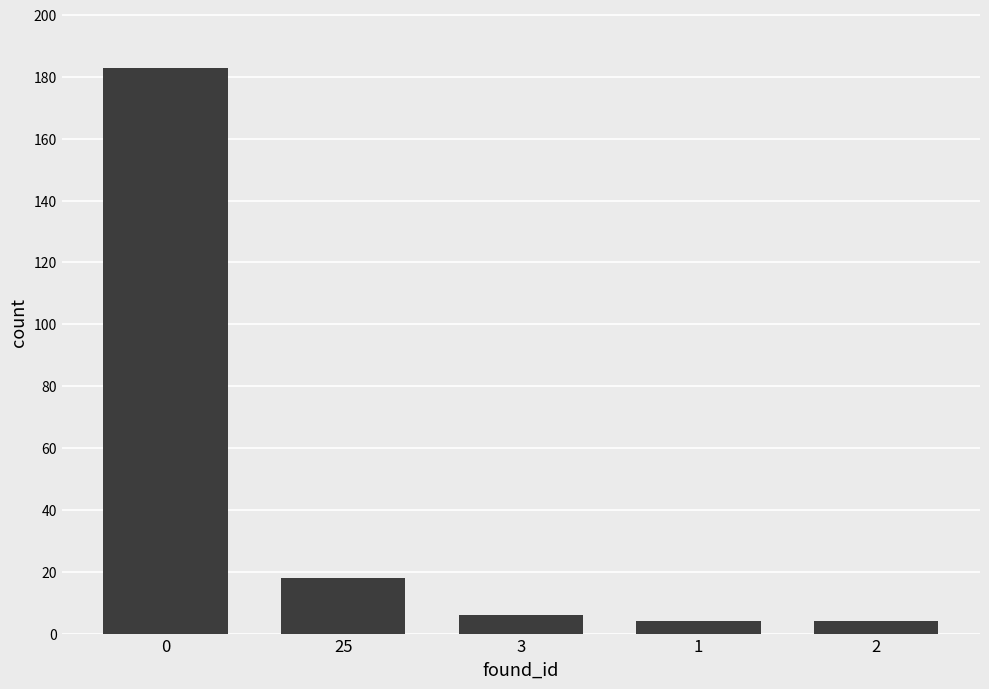

What is the change in value from 25 to 3?

-12